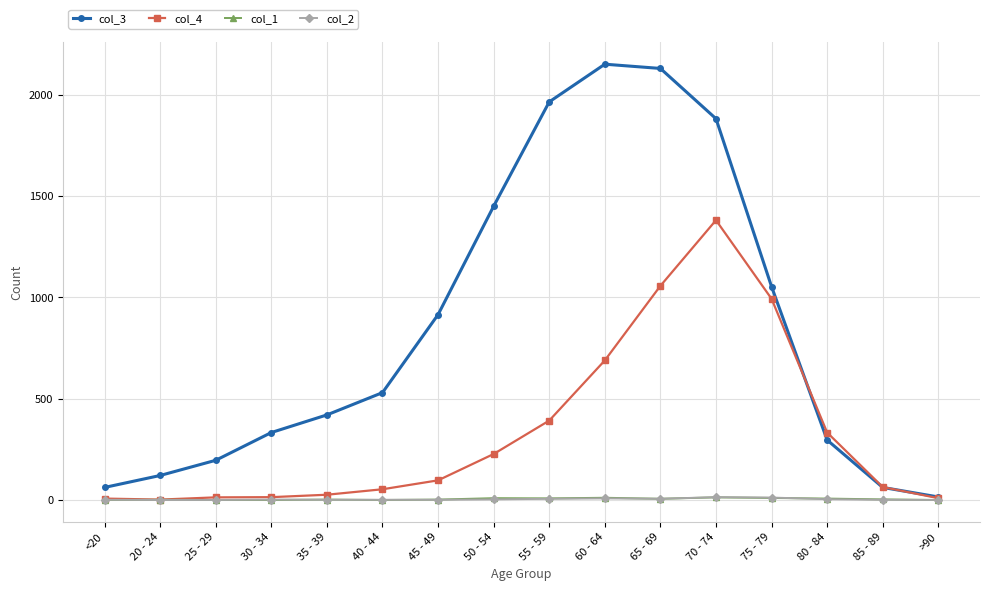

Which series has the largest total across all categories?

col_3